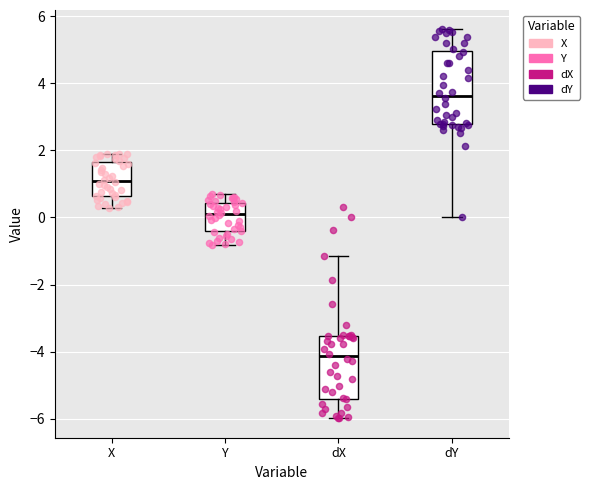

Reading left to right, transcribe this box plot: for each box, give where its median line is, the range the box spans, and where its two whiskers end, as read against the y-axis. The values are not printed on the chart, so give them approximately, as read against the axis.

X: median 1.0, box 0.6 to 1.6, whiskers 0.2 to 1.8
Y: median 0.2, box -0.4 to 0.4, whiskers -0.8 to 0.6
dX: median -4.2, box -5.4 to -3.6, whiskers -6.0 to -1.2
dY: median 3.6, box 2.8 to 5.0, whiskers 0.0 to 5.6